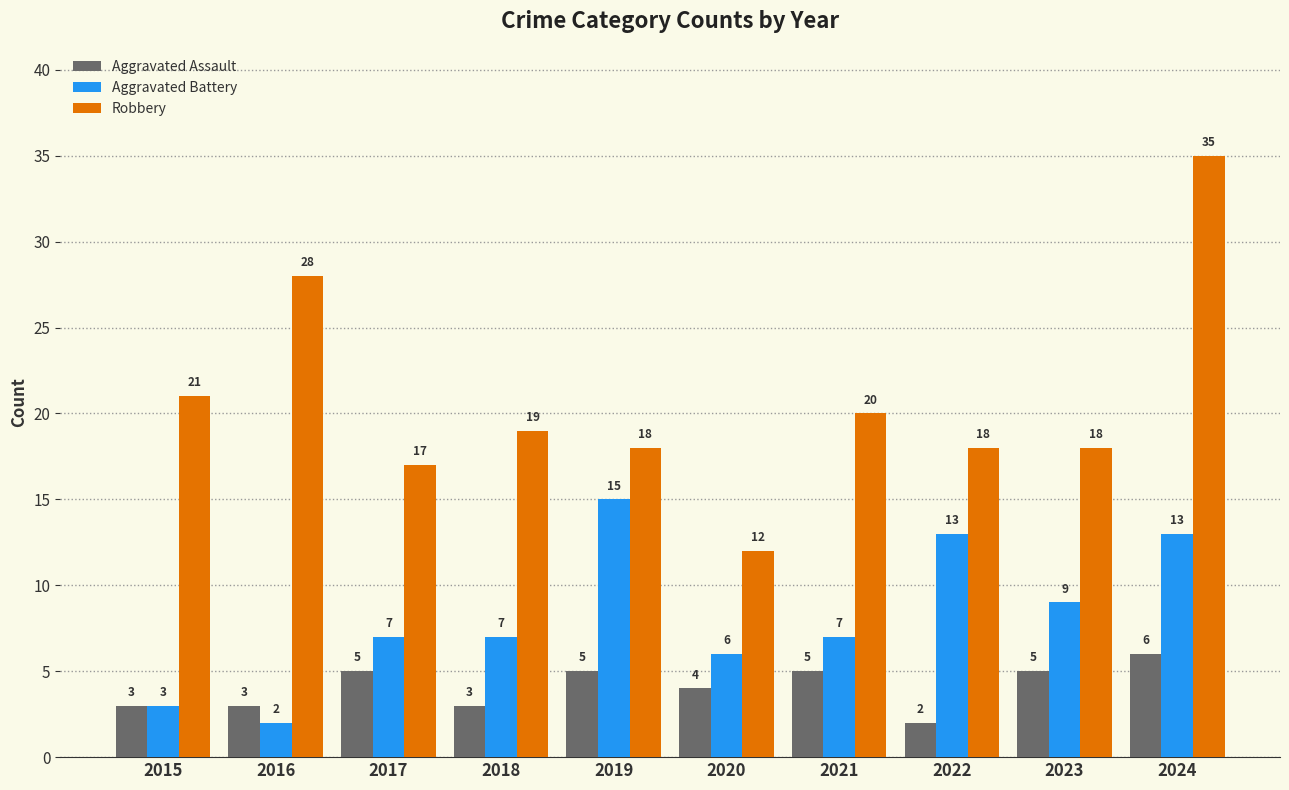

Which series changed the most between 2015 and 2024?

Robbery